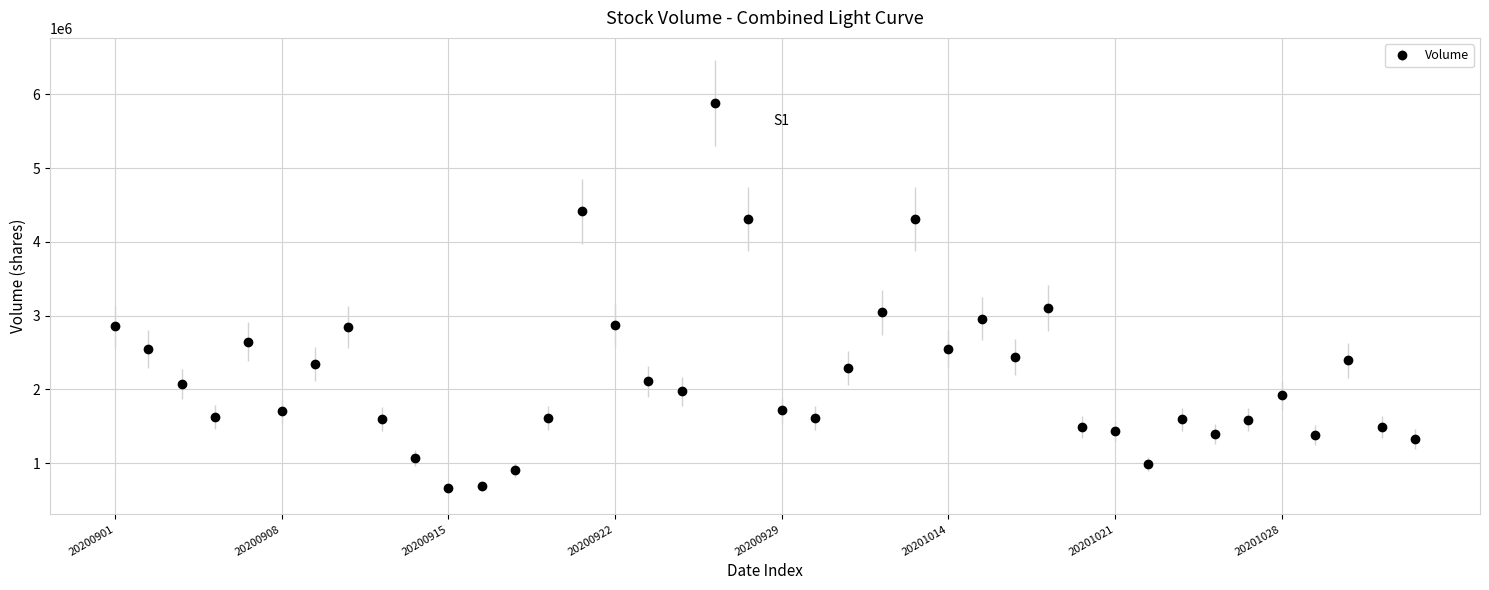

What is the value of the 31st point from the left?

1434892